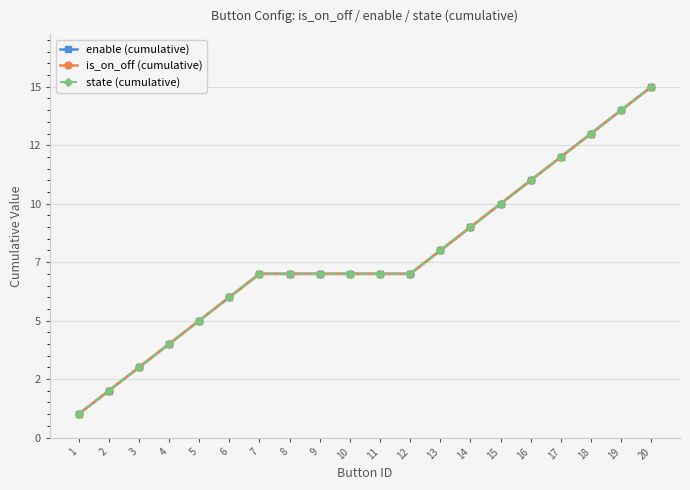

Does the chart have visible grid lines?

Yes